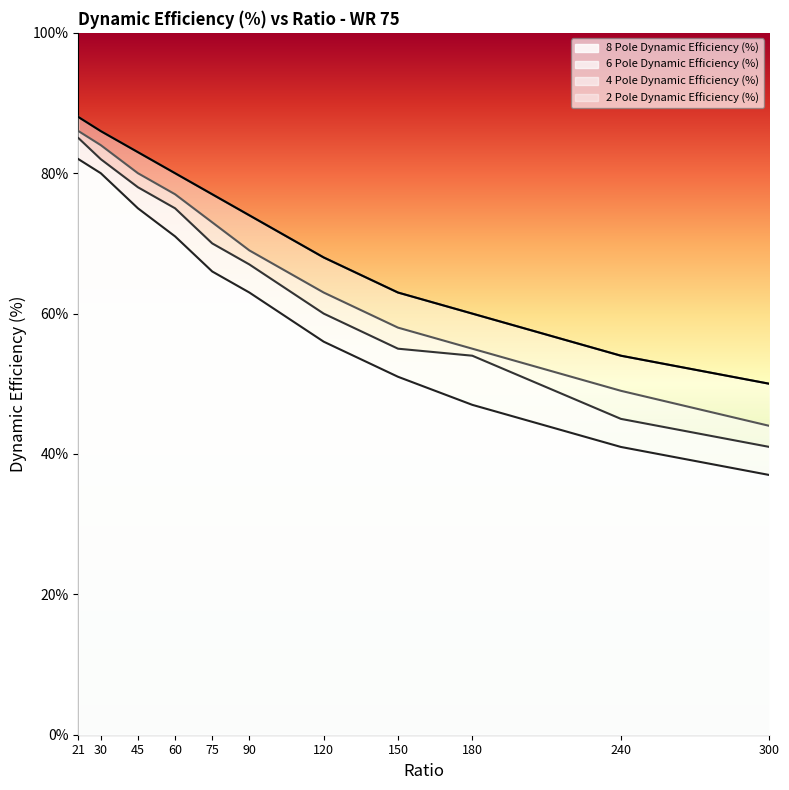

True or false: 8 Pole Dynamic Efficiency (%) has more than 1 interior local peaks.

False